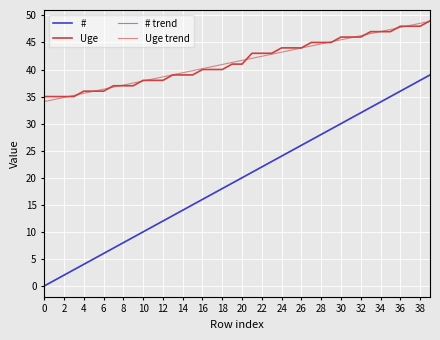

Does the chart have visible grid lines?

Yes